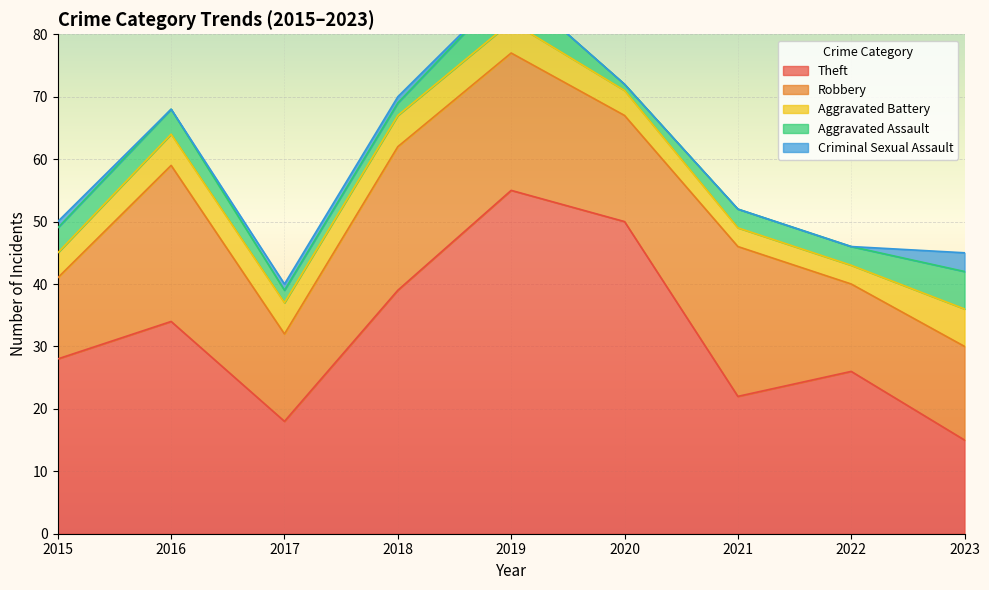

What is the difference between the Robbery values at 2017 and 2020?

3